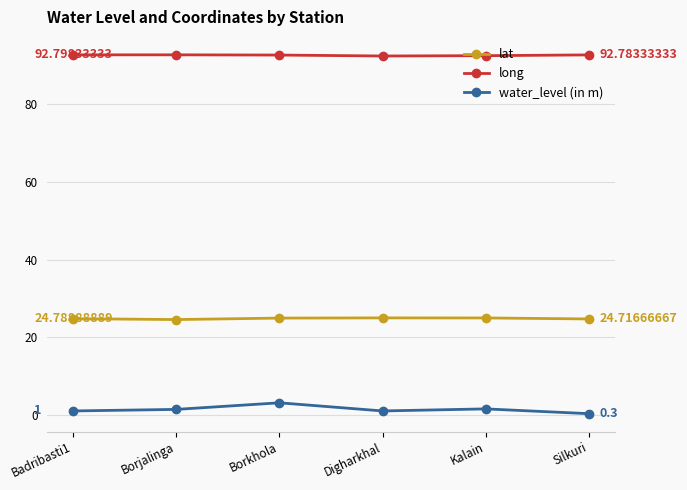

What position from the right is Silkuri?

1